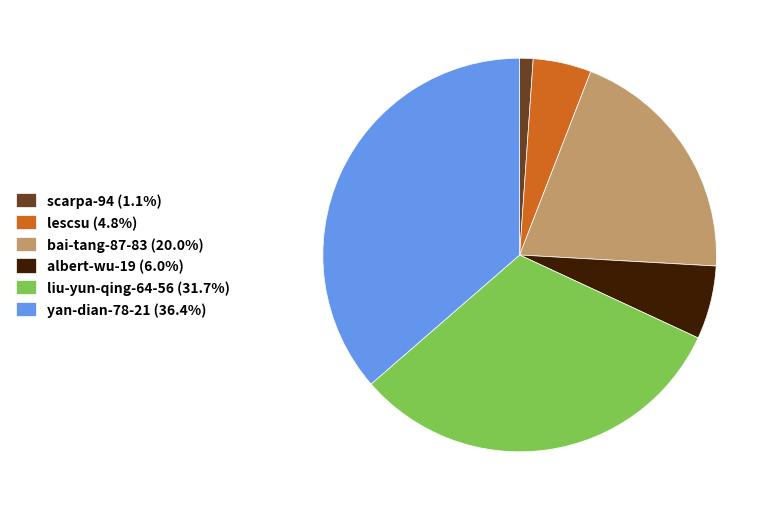

How many segments does this pie chart have?

6